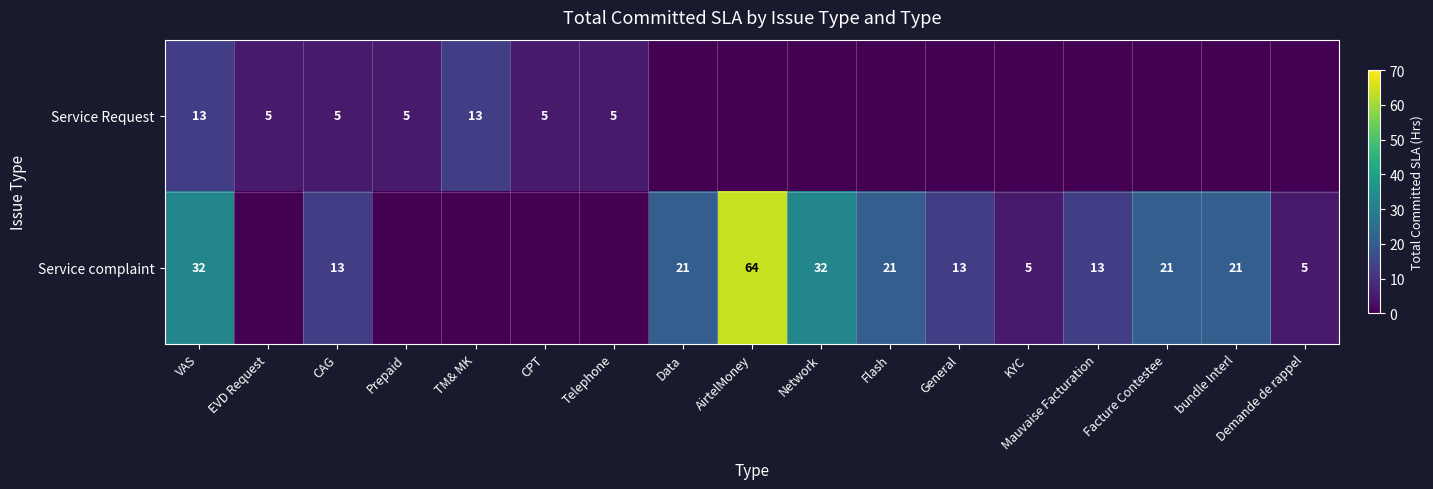

Is it true that Service Request equals 9 at CPT?

False